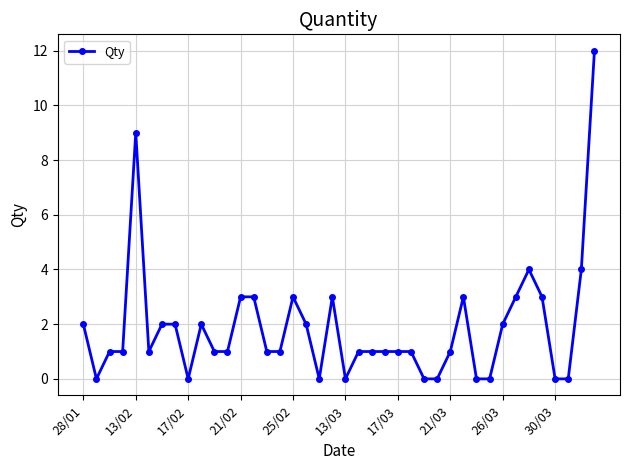

Reading left to right, extract all data points from this chart.

2	0	1	1	9	1	2	2	0	2	1	1	3	3	1	1	3	2	0	3	0	1	1	1	1	1	0	0	1	3	0	0	2	3	4	3	0	0	4	12